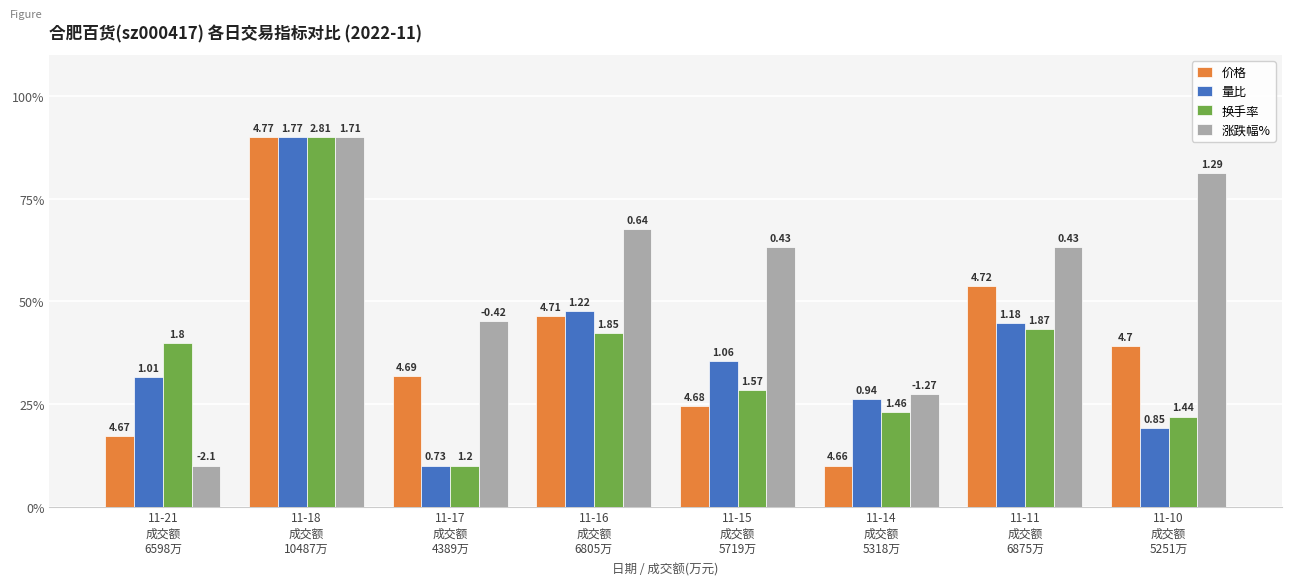

Rank the series by their maximum value, from lowest to highest.

价格, 量比, 换手率, 涨跌幅%